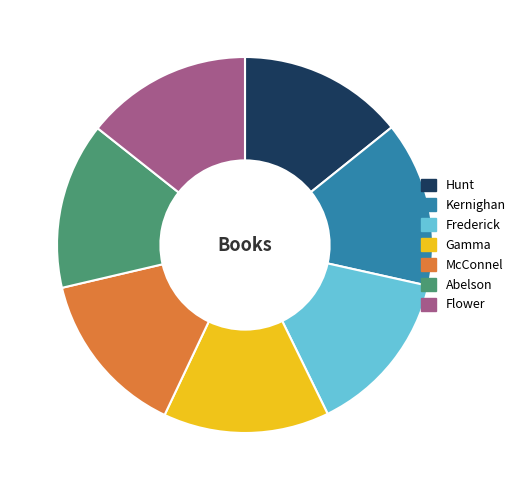

The Flower slice represents 14% of the pie. True or false?

True